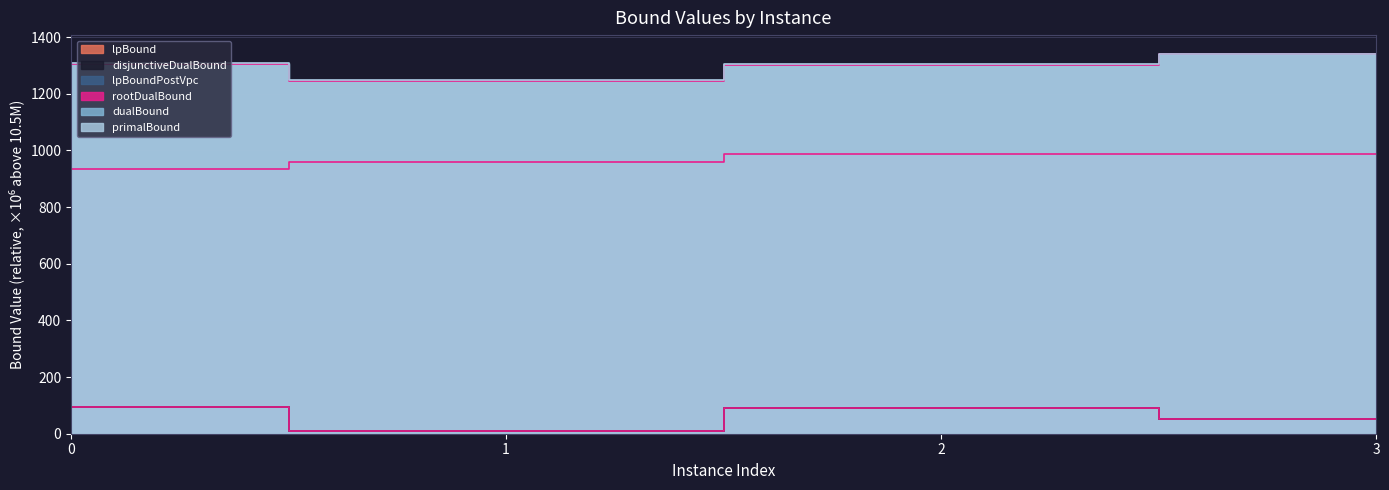

What is the greatest value displayed?

1340.0